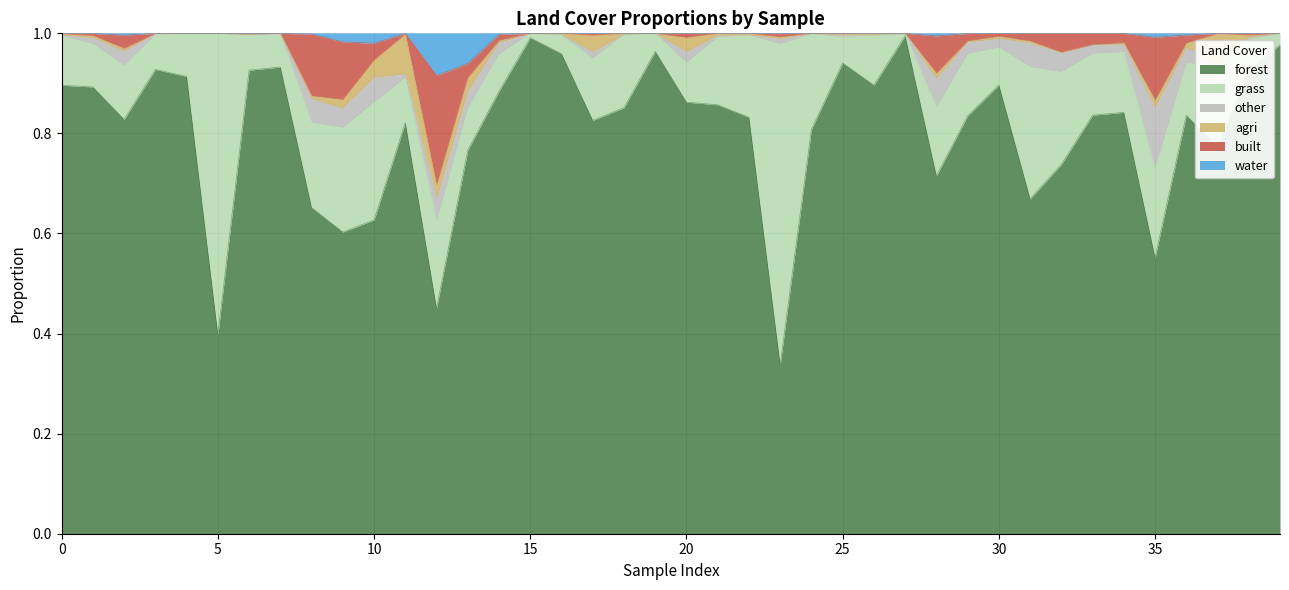

Which has a higher value, 22 or 33?

33